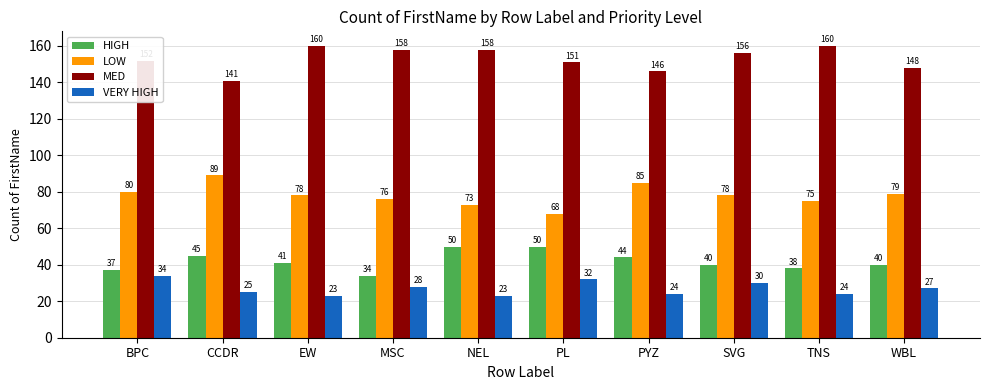

What are all the series names shown in the legend?

HIGH, LOW, MED, VERY HIGH